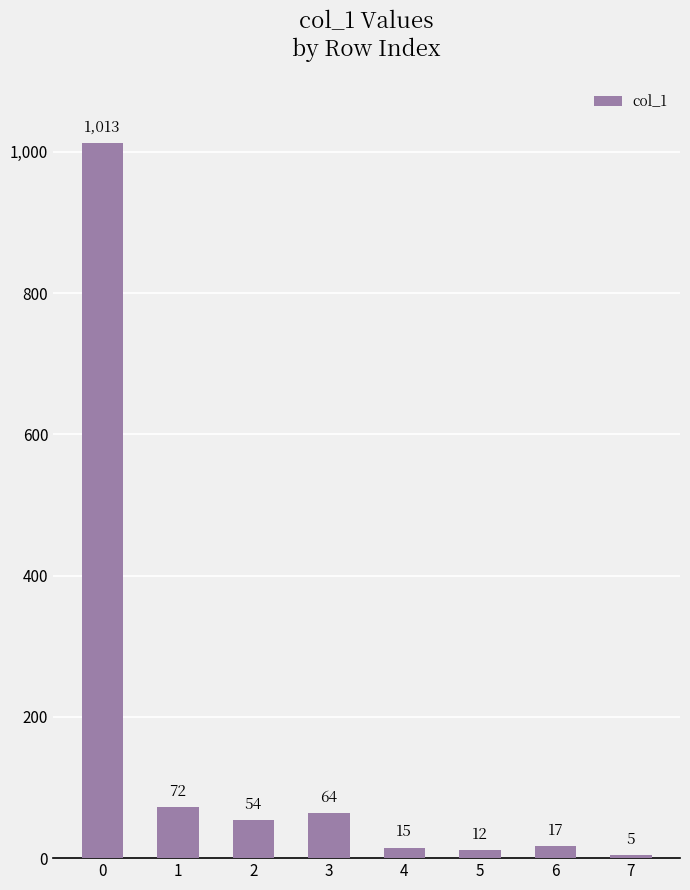

What is the difference between the values at 4 and 3?

49